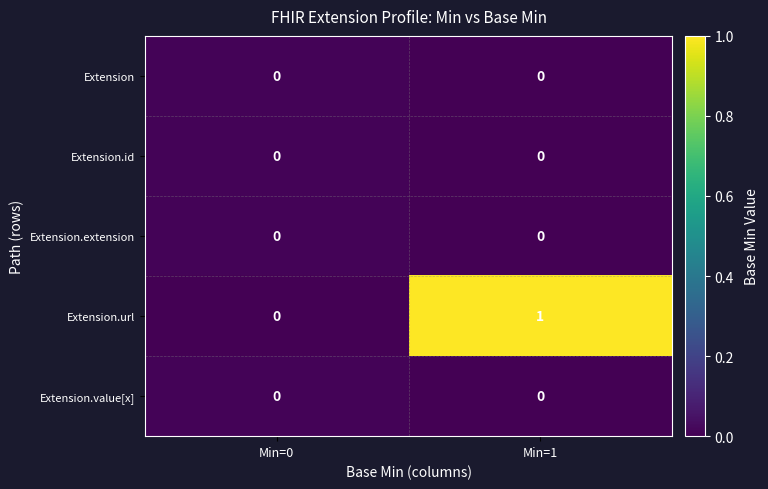

Which series has the largest total across all categories?

Extension.url